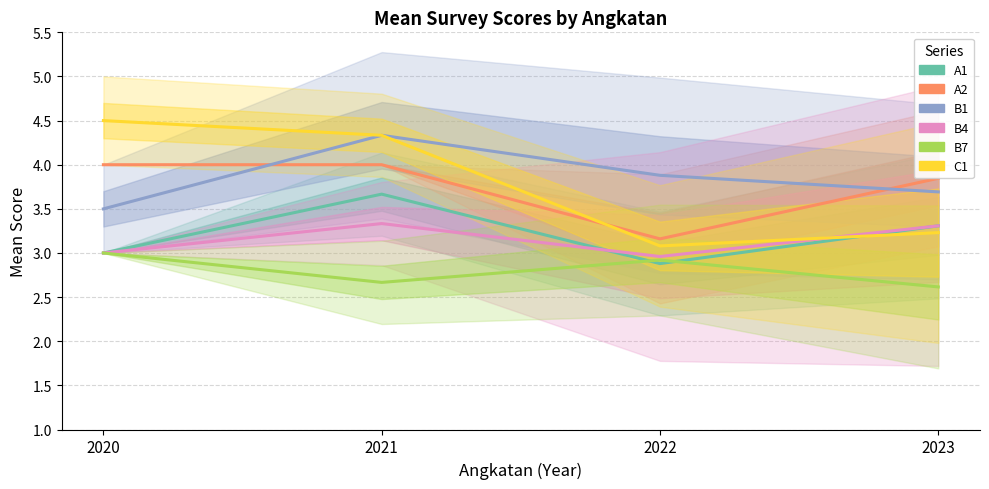

What are all the series names shown in the legend?

A1, A2, B1, B4, B7, C1